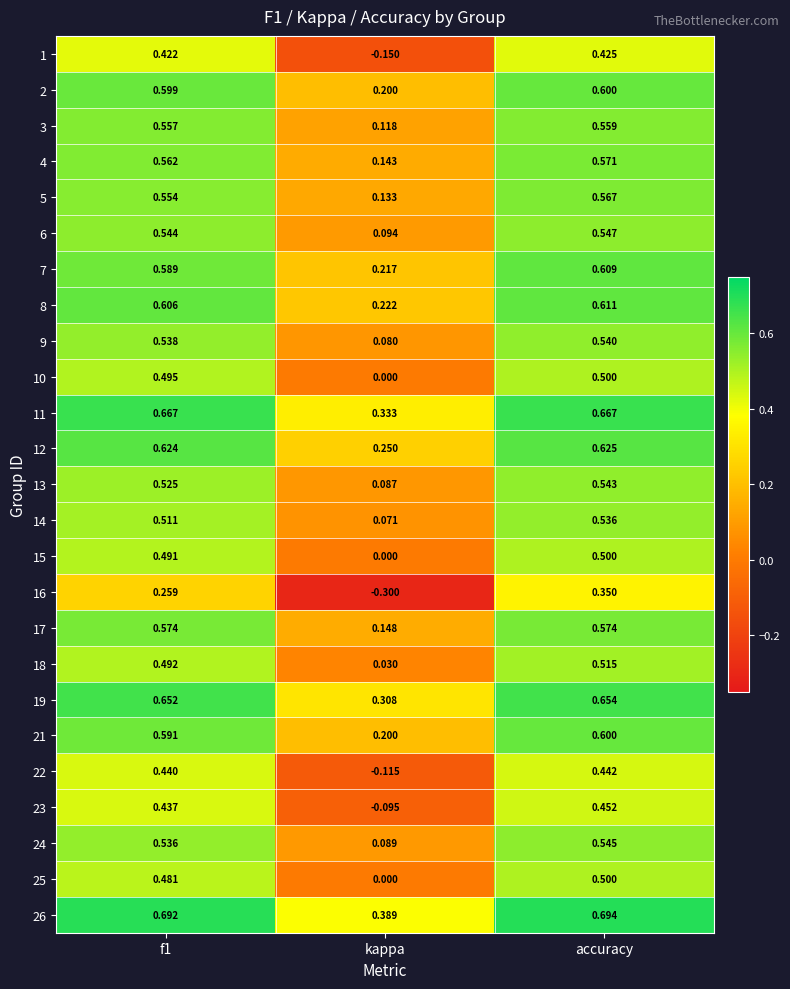

Which label corresponds to the largest value in the chart?

accuracy